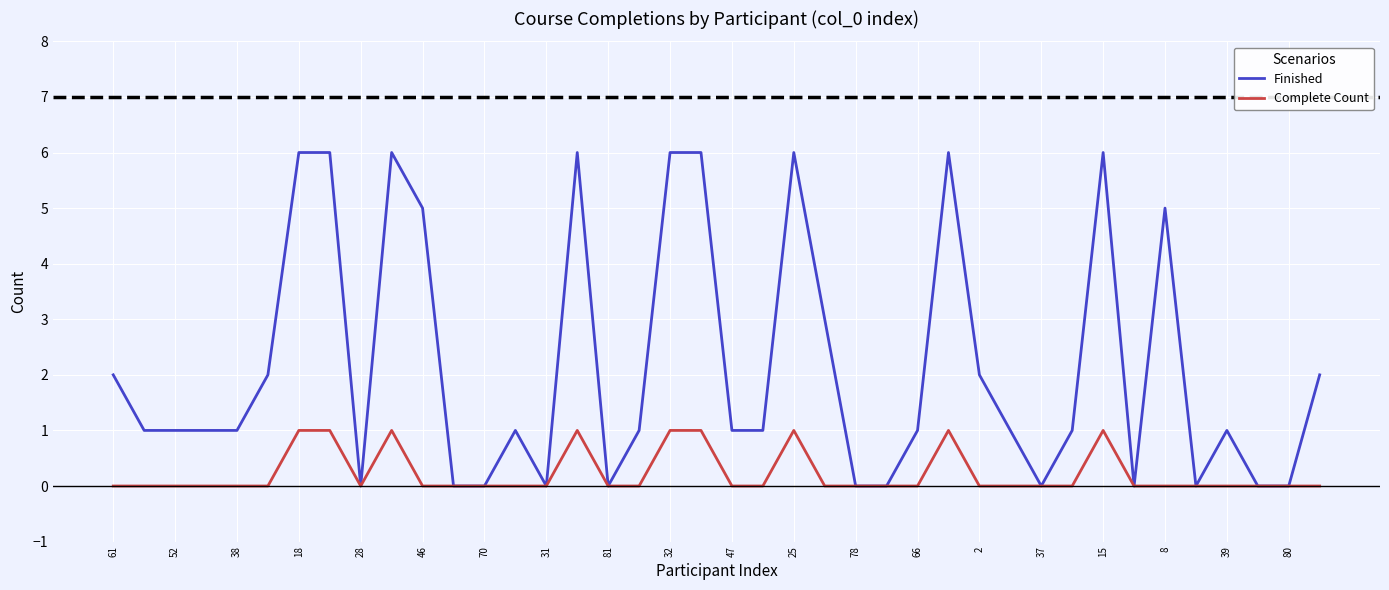

Which series has the widest spread of values?

Finished